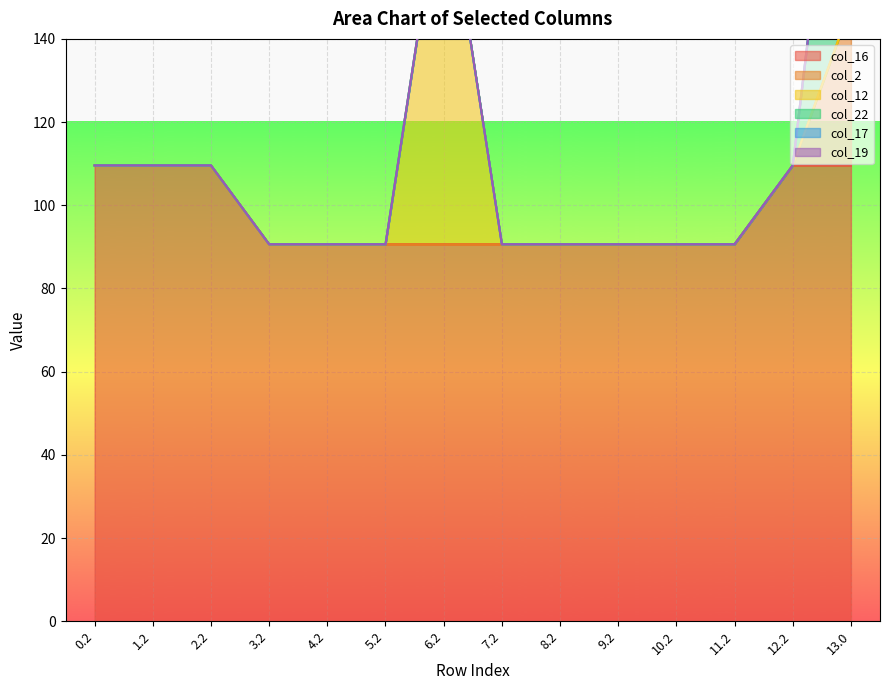

Rank the series at 2.2 from highest to lowest value.

col_16, col_2, col_12, col_22, col_17, col_19